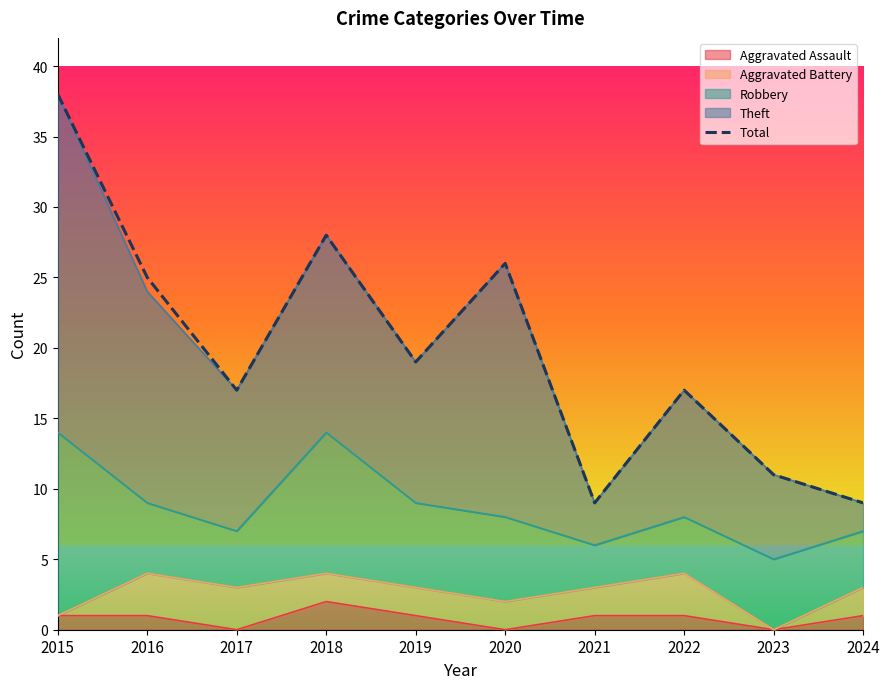

What value does the data have at 2016, to the nearest 10?

20